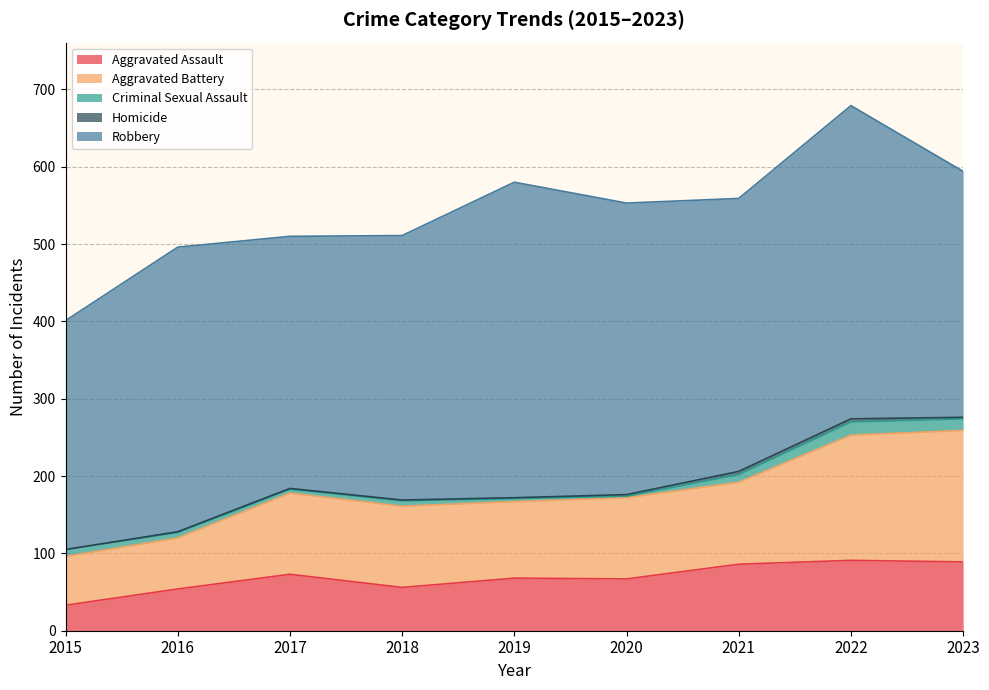

Which series changed the most between 2017 and 2022?

Robbery